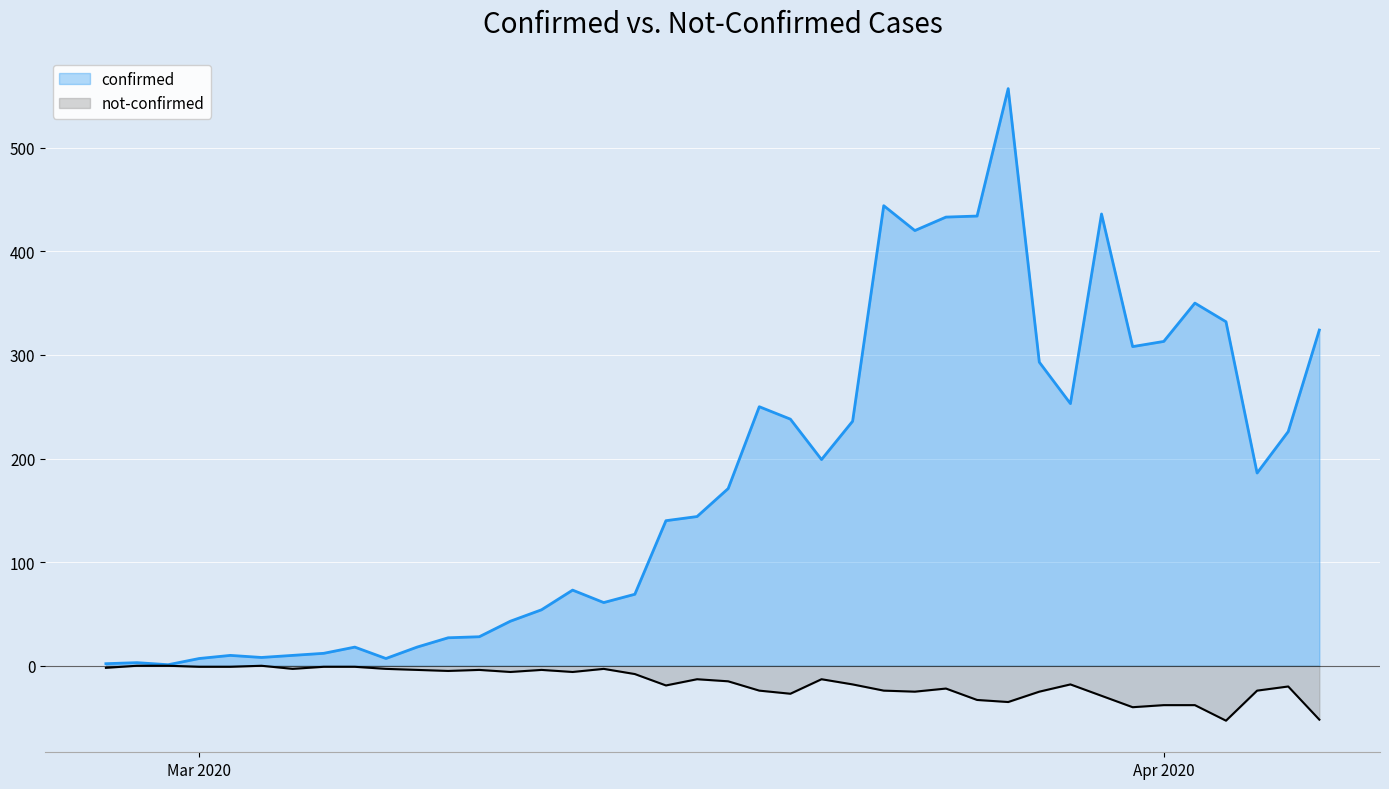

Rank the series by their average value, from highest to lowest.

confirmed, not-confirmed